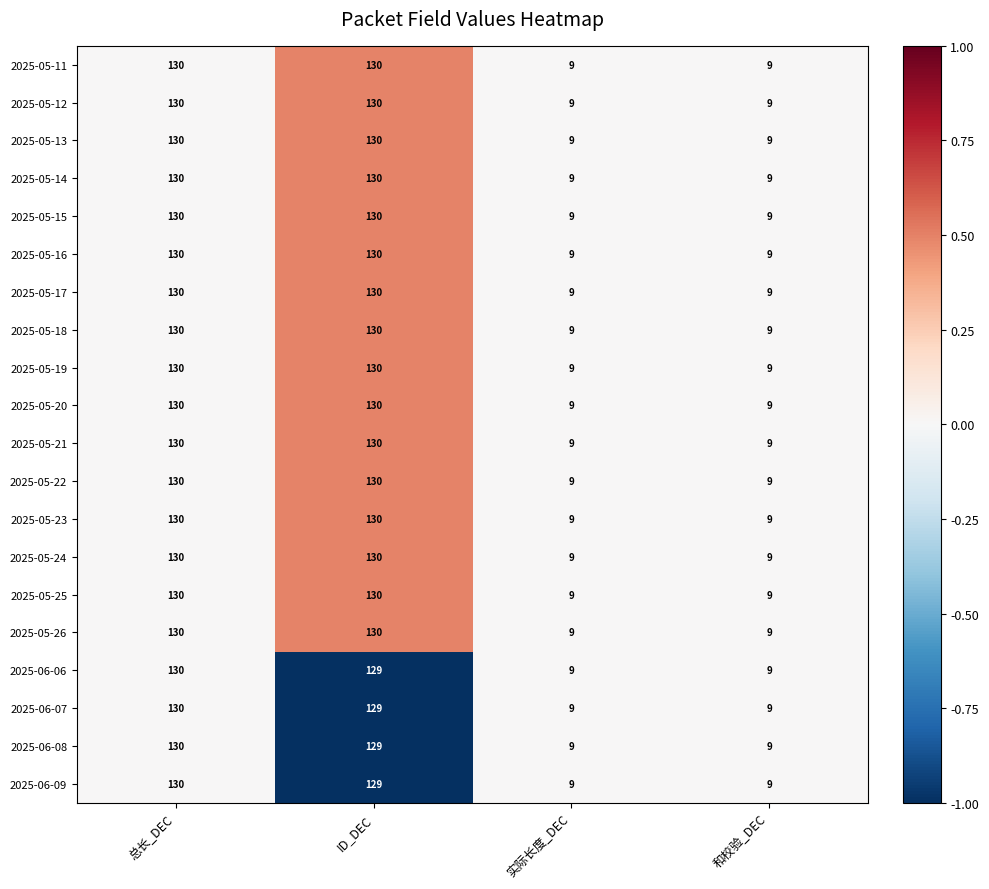

How many 2025-05-25 values are between 9 and 130?

4